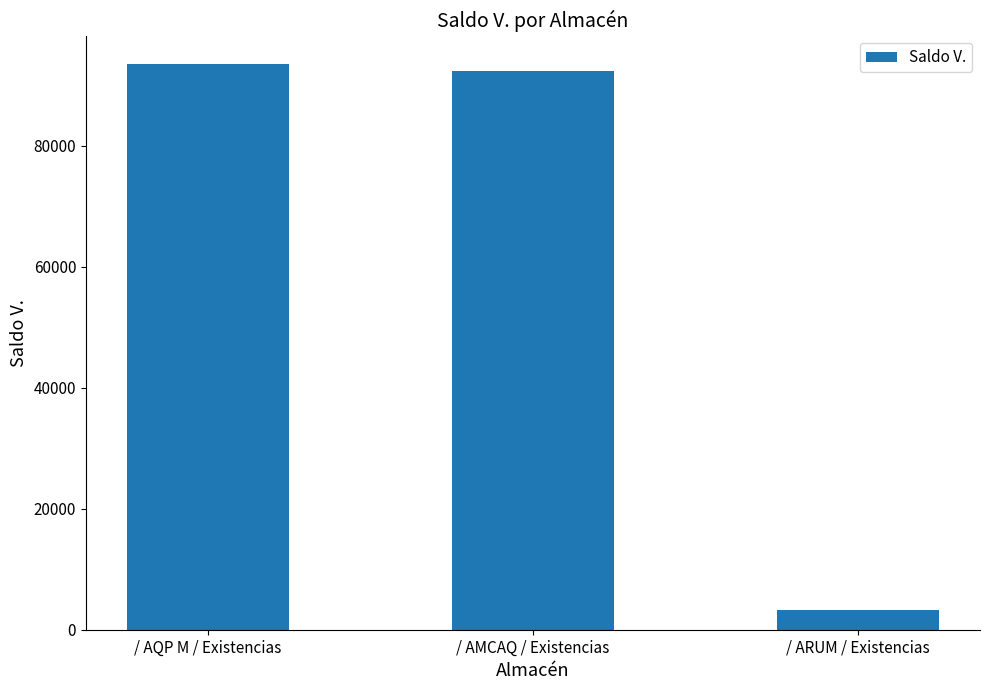

What is the label of the 3rd bar from the right?

/ AQP M / Existencias